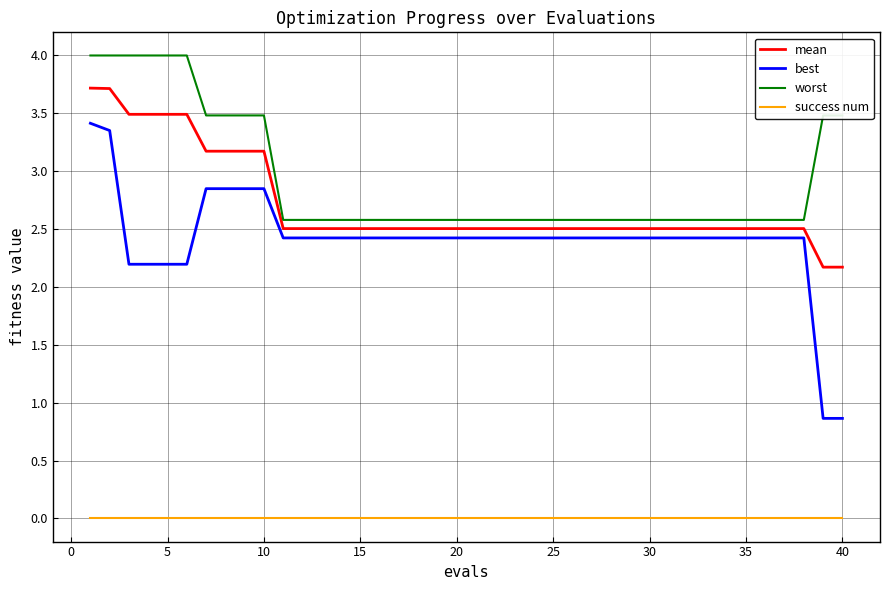

Rank the series by their maximum value, from highest to lowest.

worst, mean, best, success num